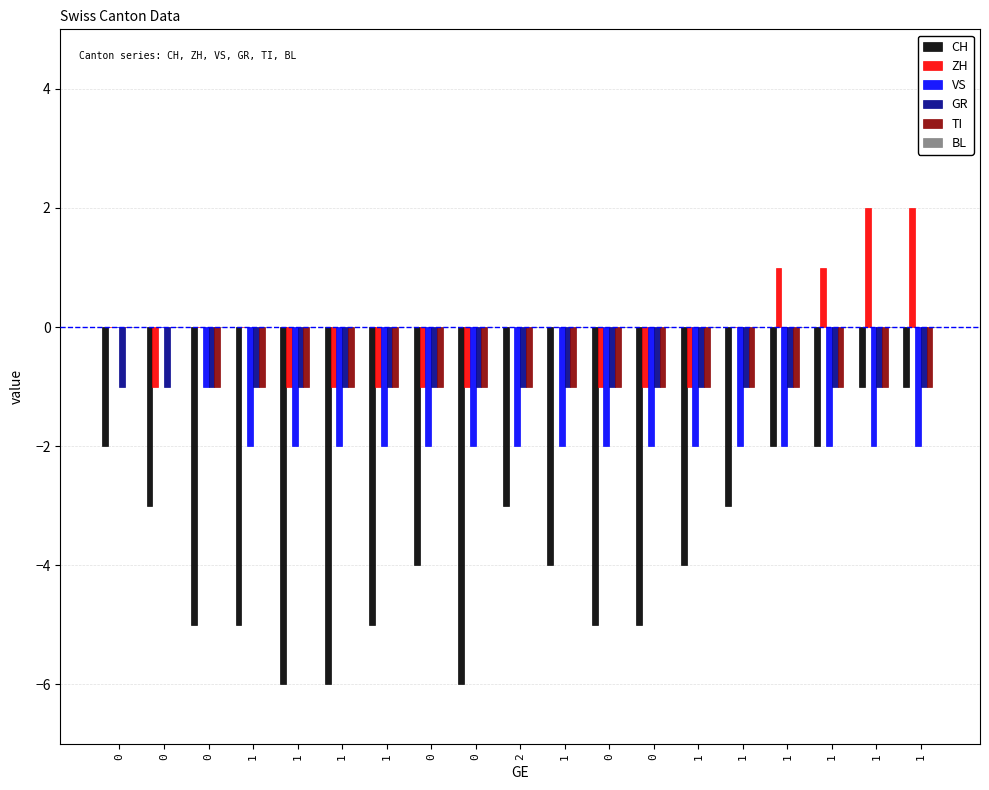

How many categories are shown in the chart?

19